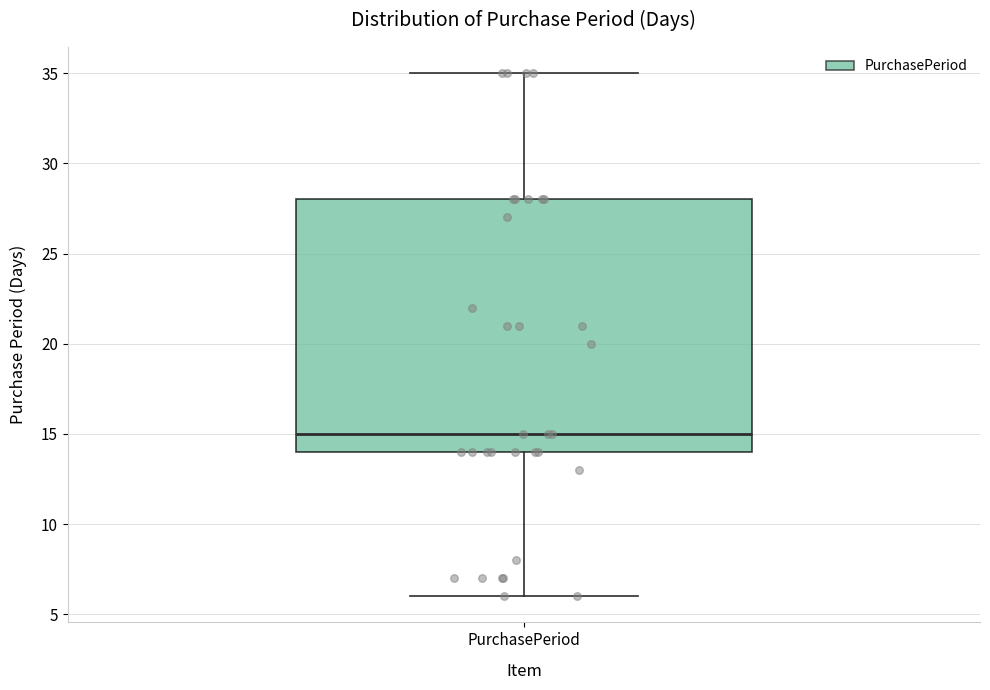

Read this box plot against the y-axis: the position of the median line, the range covered by the box, and the ends of both whiskers. The values are not printed on the chart, so give them approximately, as read against the axis.

median 15, box 14 to 28, whiskers 6 to 35